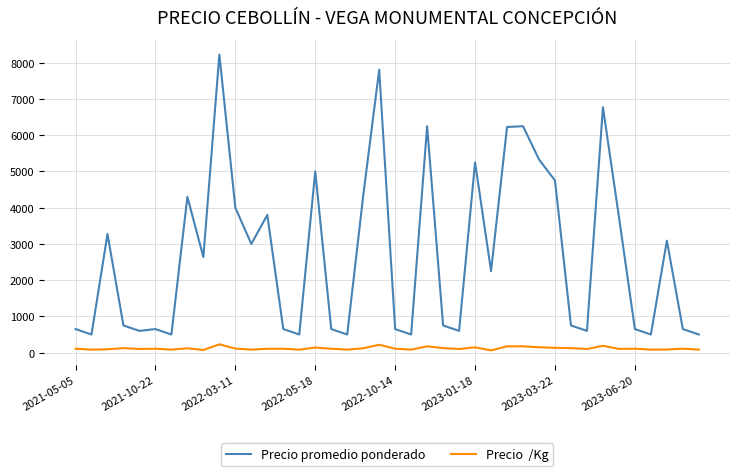

What is the greatest value displayed?

8227